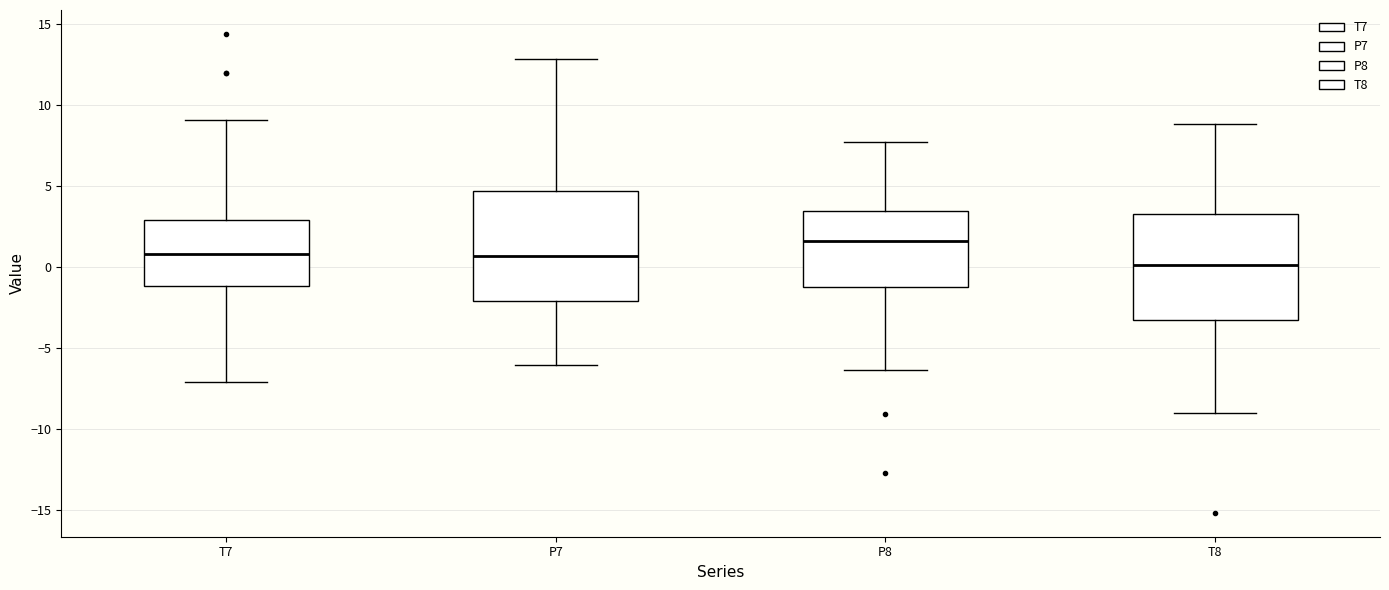

Reading left to right, read every box against the y-axis: the position of its median line, the range the box covers, and the ends of its whiskers. The values are not printed on the chart, so give them approximately, as read against the axis.

T7: median 1.0, box -1.0 to 3.0, whiskers -7.0 to 9.0
P7: median 0.5, box -2.0 to 4.5, whiskers -6.0 to 13.0
P8: median 1.5, box -1.0 to 3.5, whiskers -6.5 to 7.5
T8: median 0.0, box -3.5 to 3.5, whiskers -9.0 to 9.0